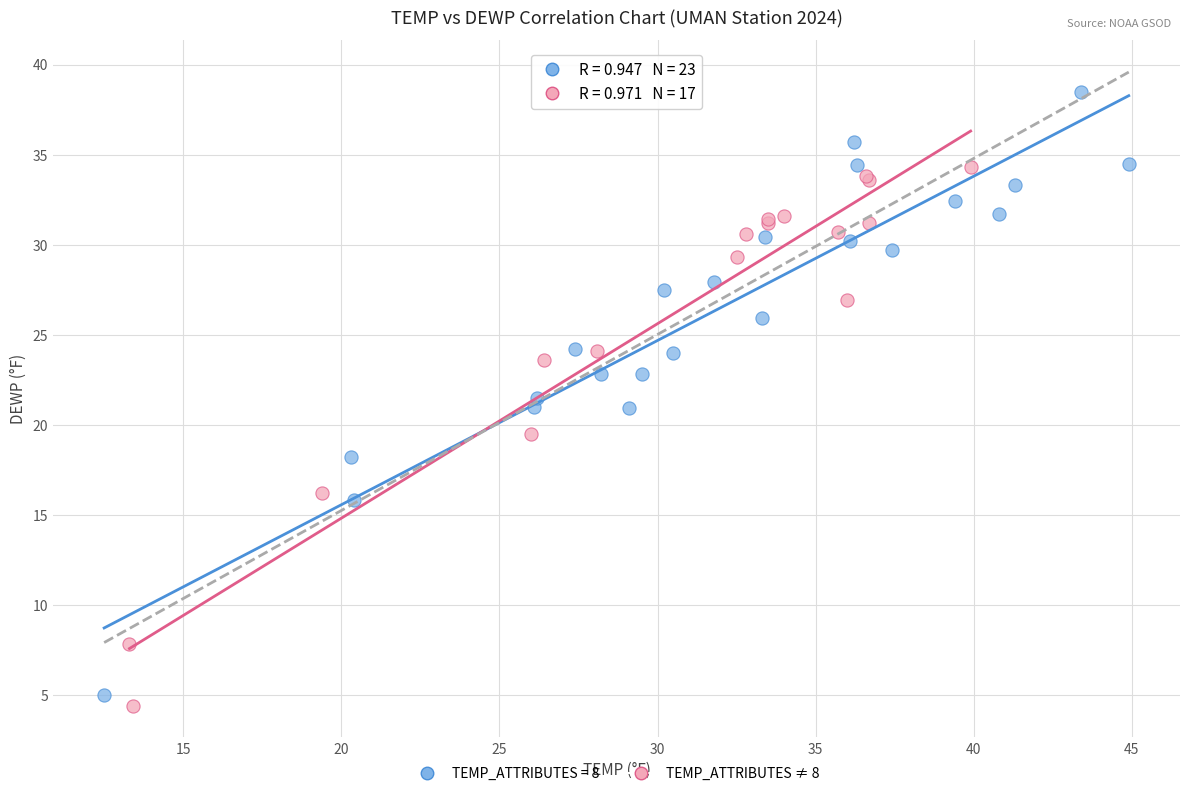

Which series has the widest spread of Y values?

TEMP_ATTRIBUTES = 8